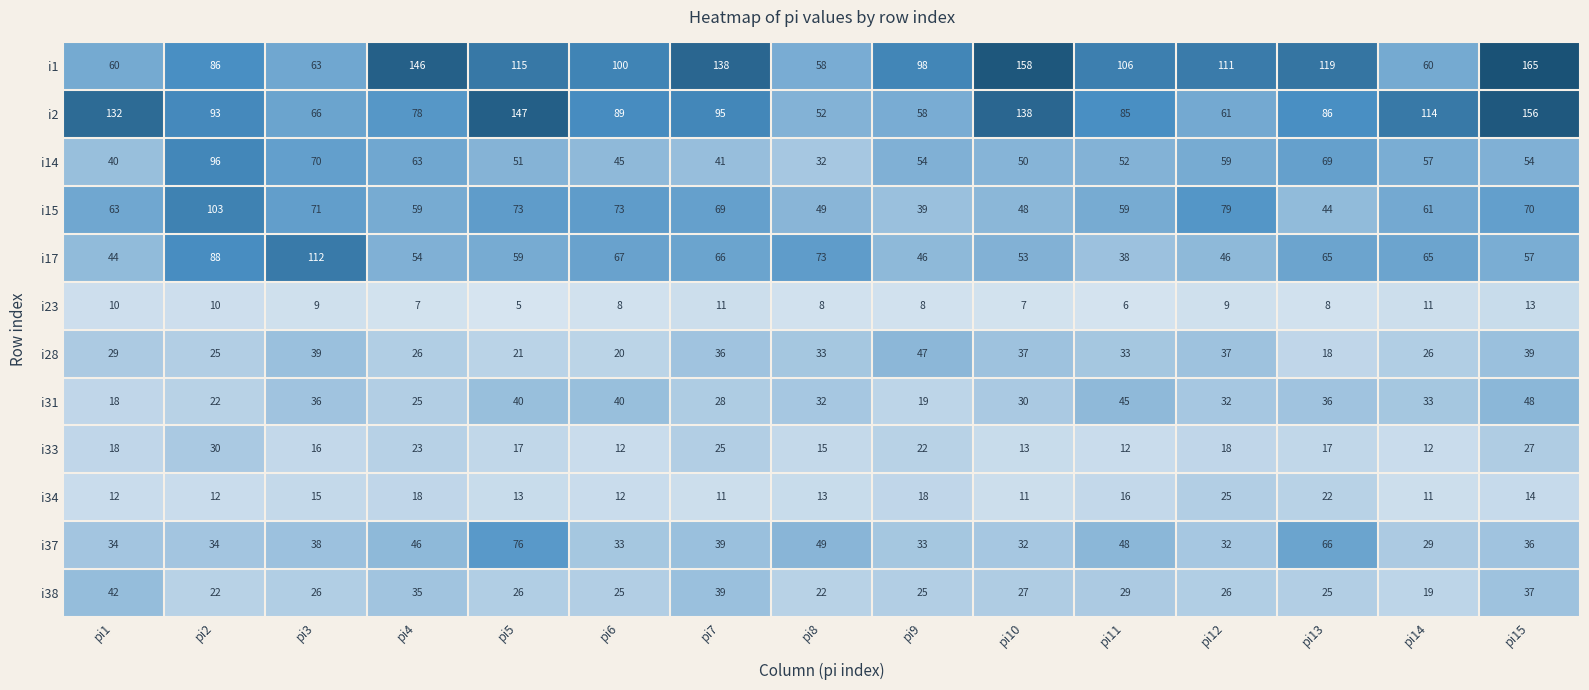

Read the i1 value at pi13.

119